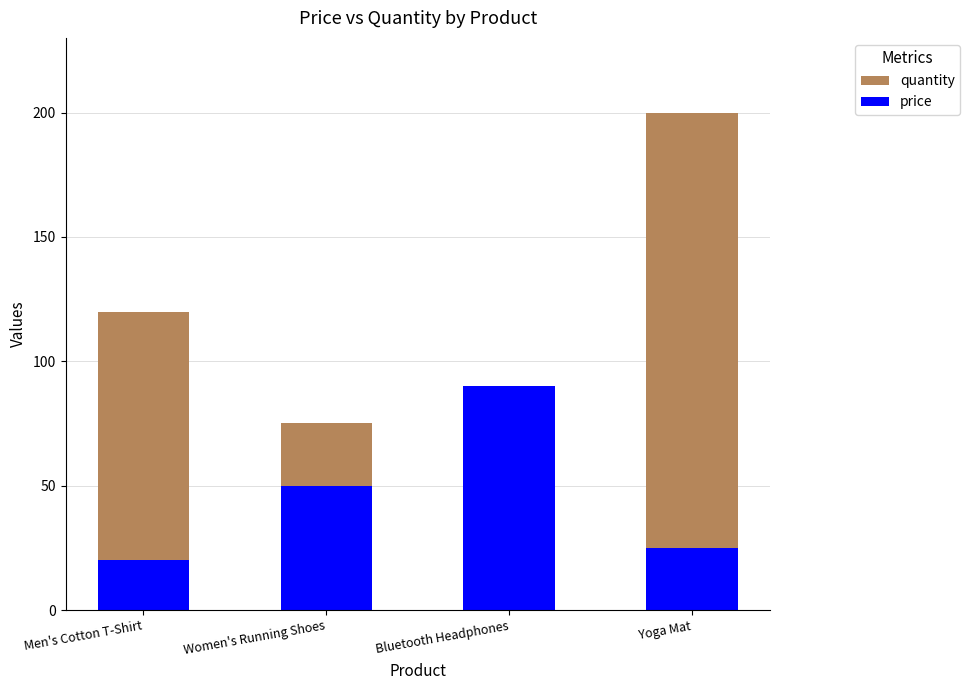

Which series changed the most between Men's Cotton T-Shirt and Women's Running Shoes?

quantity